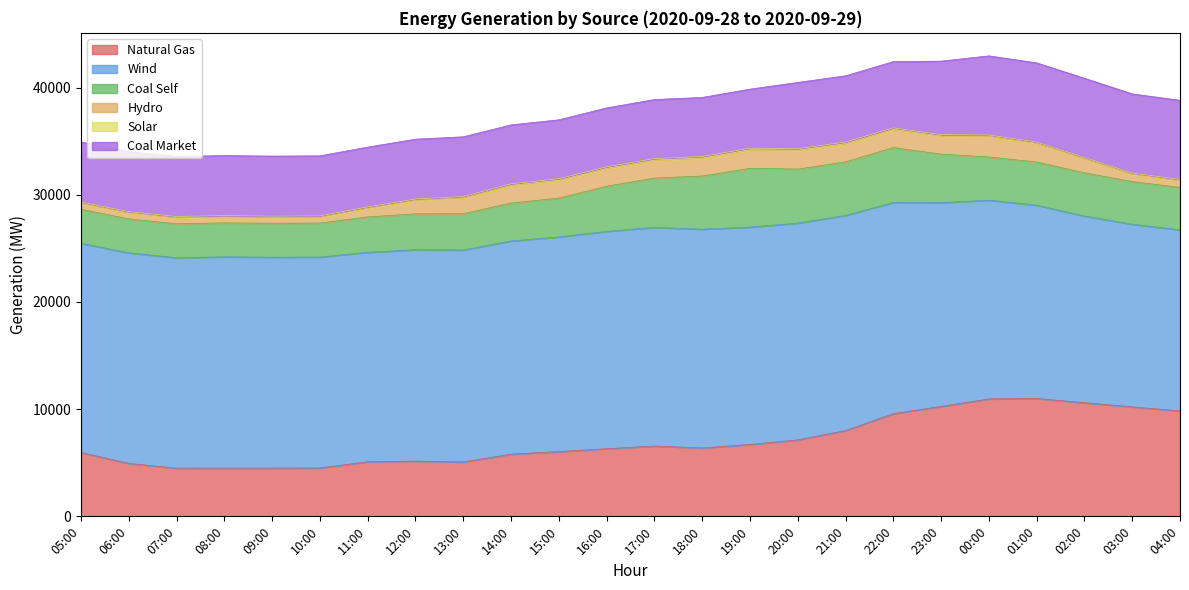

At which category is the sum across all series the highest?

19